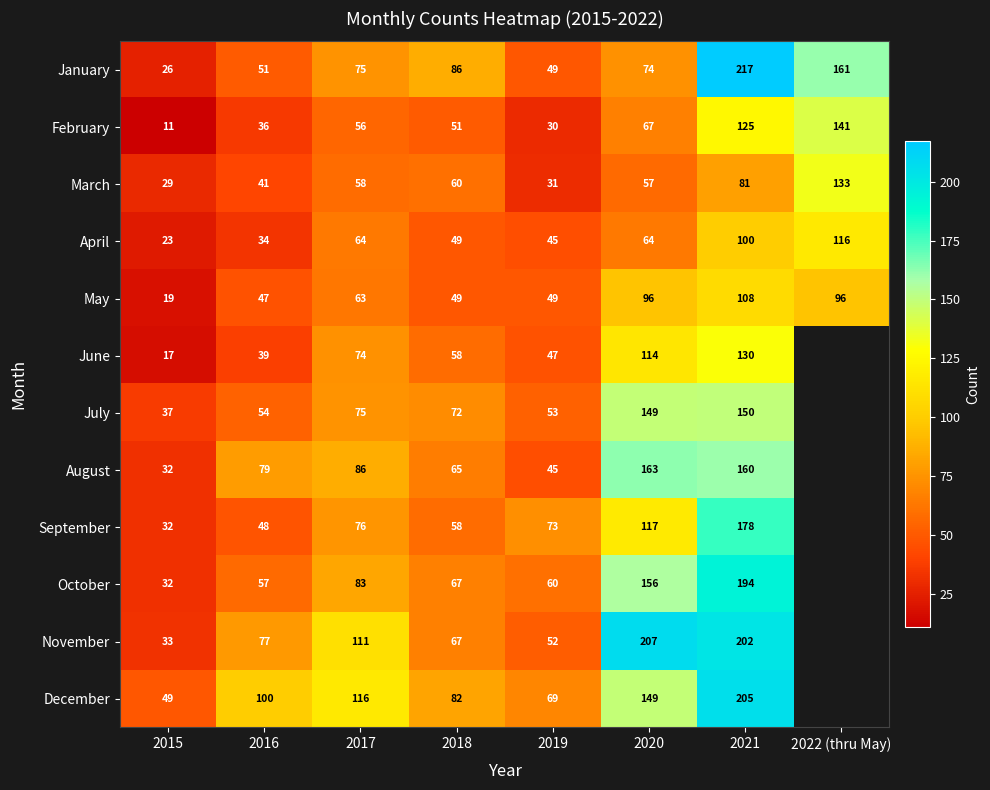

Rank the series at 2016 from highest to lowest value.

December, August, November, October, July, January, September, May, March, June, February, April